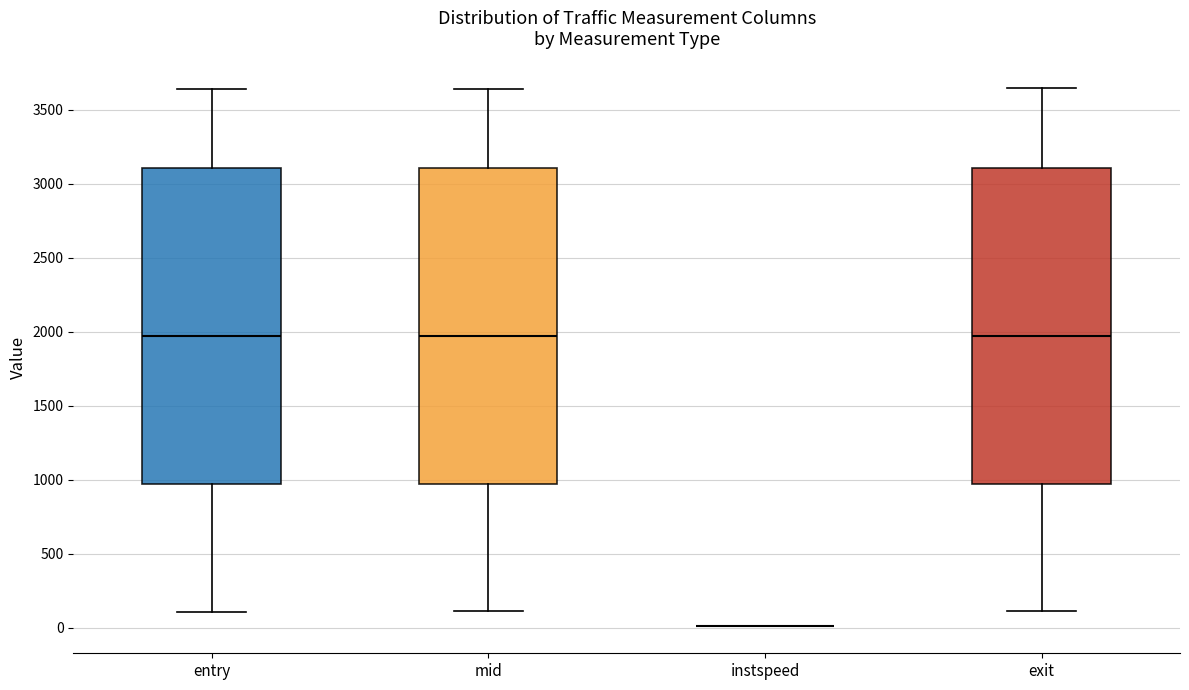

Reading left to right, transcribe this box plot: for each box, give where its median line is, the range the box spans, and where its two whiskers end, as read against the y-axis. The values are not printed on the chart, so give them approximately, as read against the axis.

entry: median 1950, box 950 to 3100, whiskers 100 to 3650
mid: median 1950, box 950 to 3100, whiskers 100 to 3650
instspeed: box collapsed to a line at 0, whiskers 0 to 0
exit: median 1950, box 950 to 3100, whiskers 100 to 3650